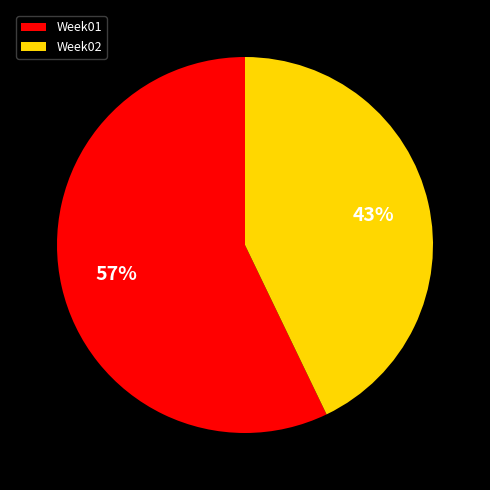

Which has a higher value, Week02 or Week01?

Week01